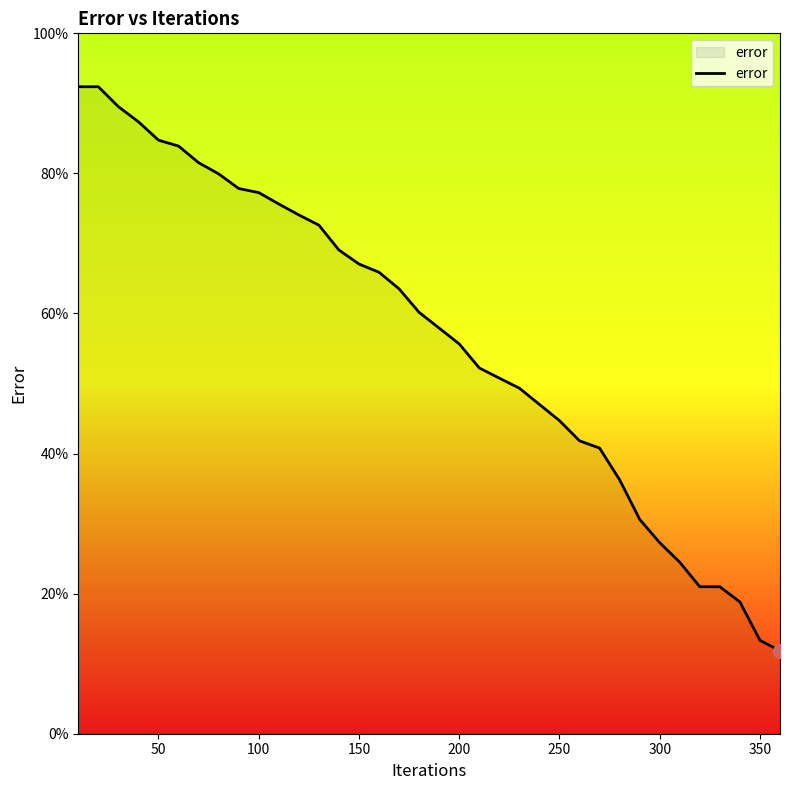

What is the smallest value displayed?

11.8